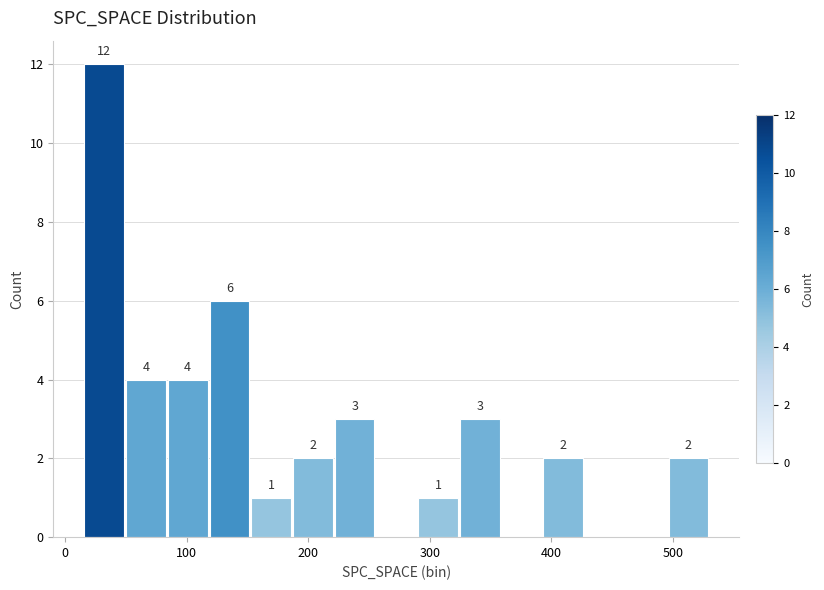

Read against the x-axis, roughly where is the centre of the tallest bar?

30